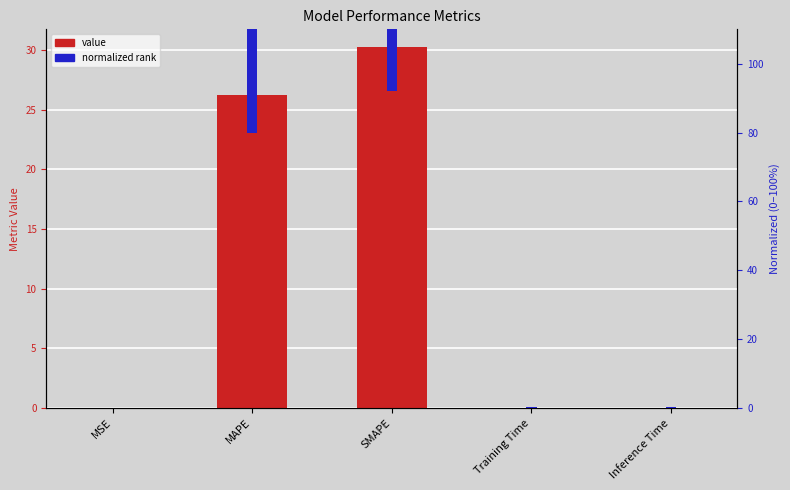

Rank the series by their average value, from lowest to highest.

value, normalized rank